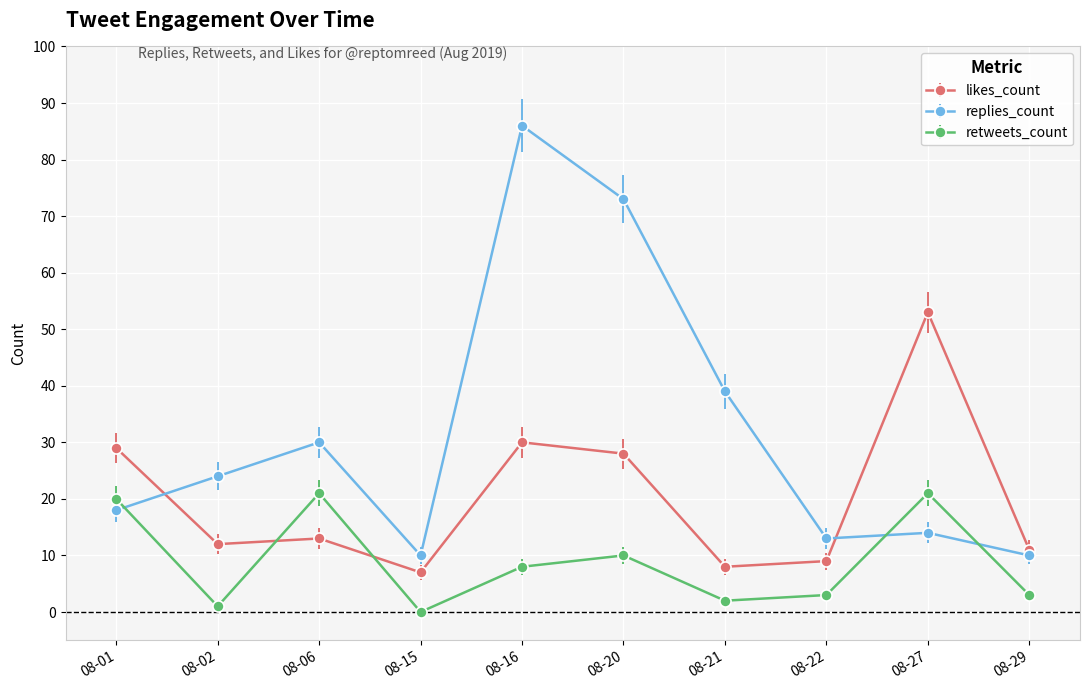

Where is the first local maximum for retweets_count?

08-06